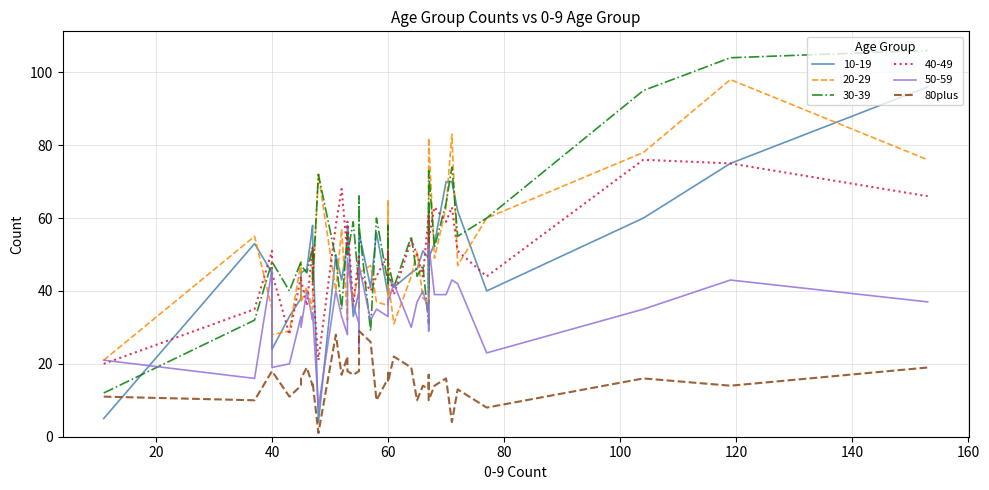

How many interior local peaks (higher than both neighbors) does the data have?

12